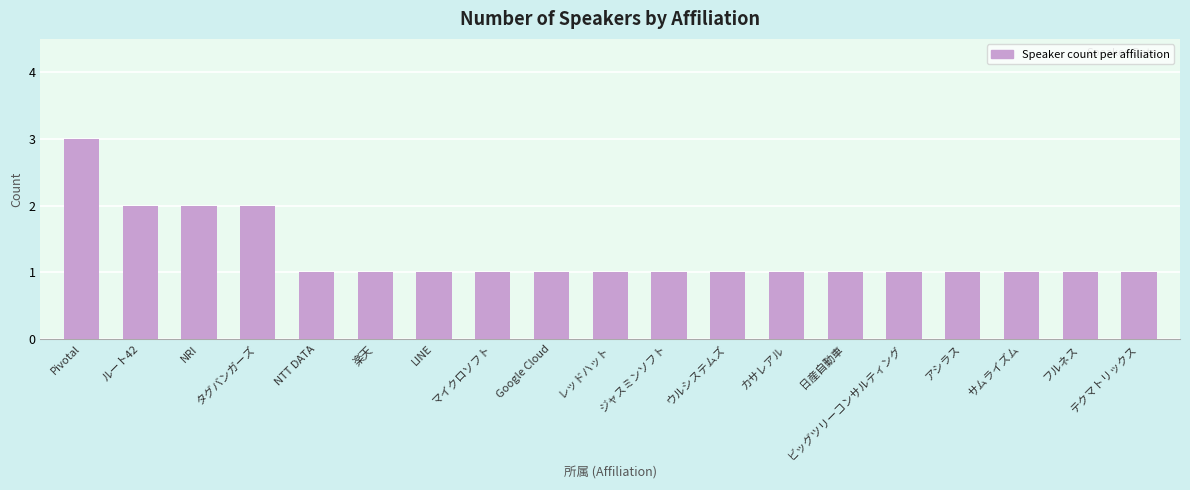

Which label corresponds to the largest value in the chart?

Pivotal